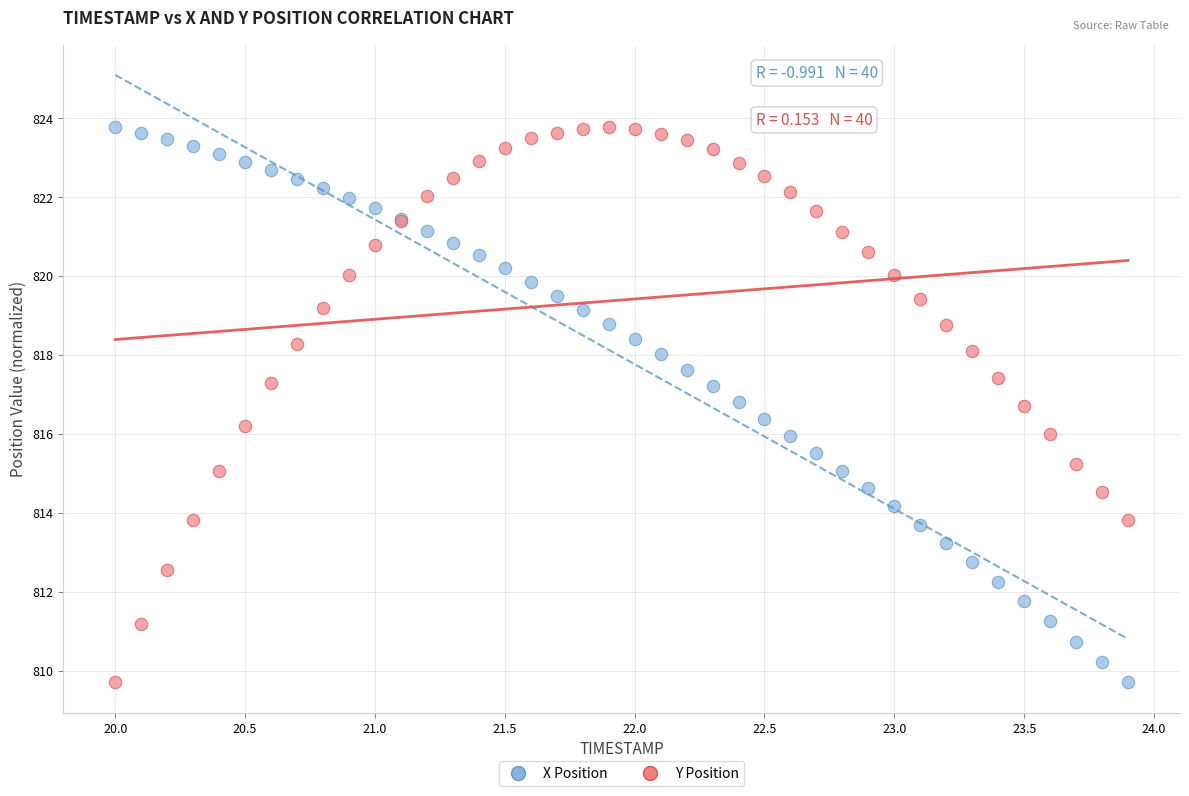

What is the X range (max minus min) for the scatter plot?

3.9